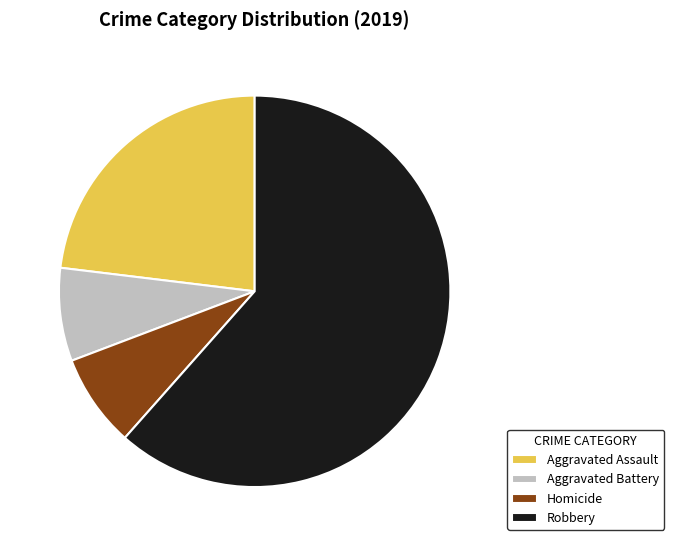

Which category accounts for the majority?

Robbery